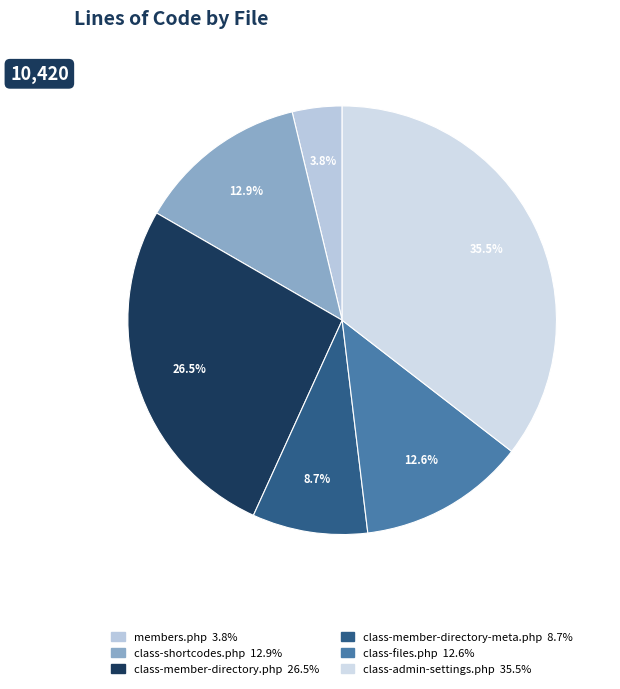

Which has a higher value, class-shortcodes.php or class-admin-settings.php?

class-admin-settings.php